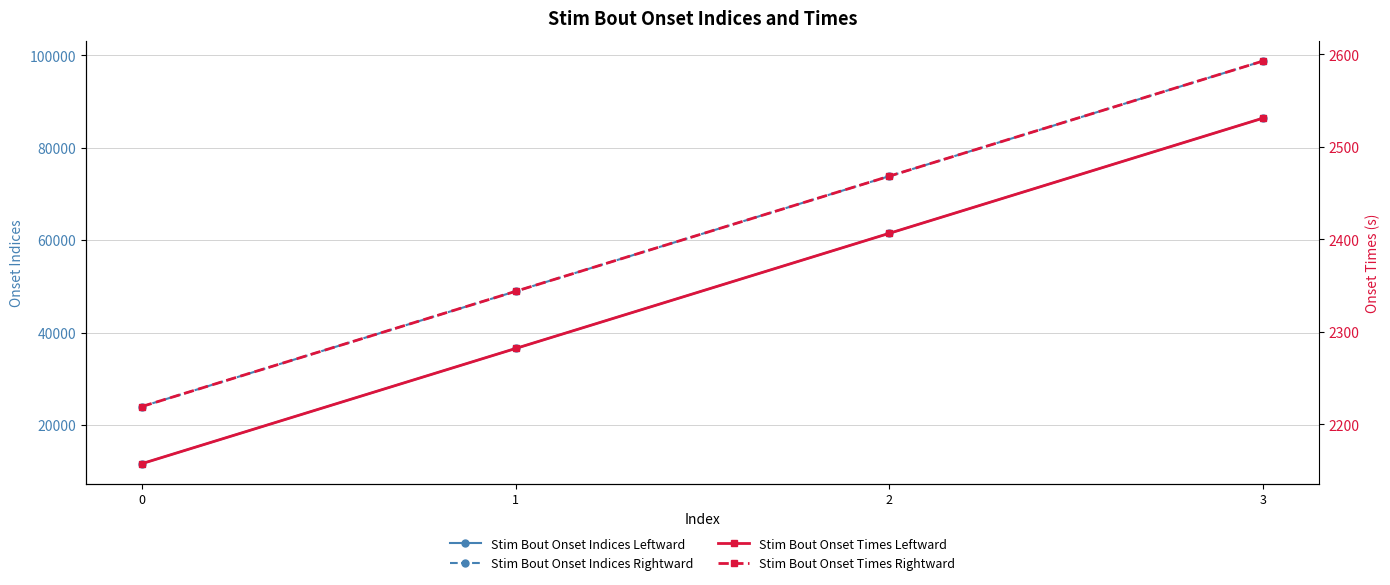

True or false: Stim Bout Onset Indices Leftward and Stim Bout Onset Times Leftward intersect in this chart.

False